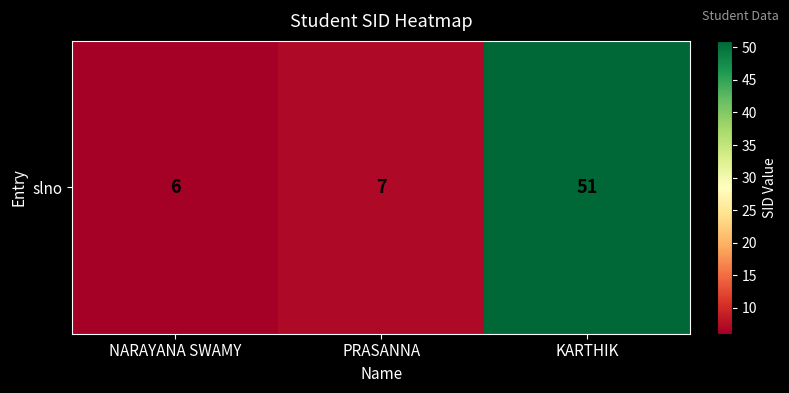

Which category has the lowest value across all series?

NARAYANA SWAMY